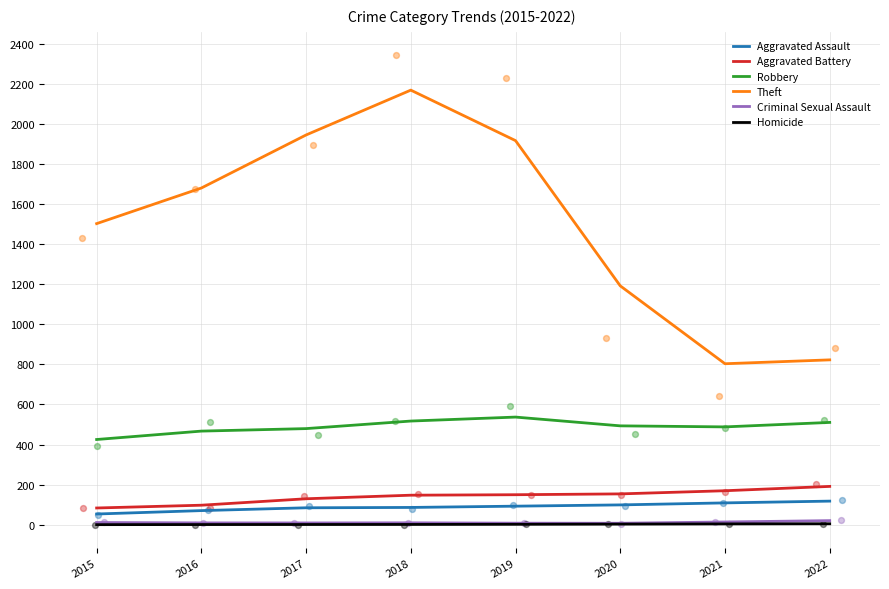

Which series contains the highest Y value?

Theft